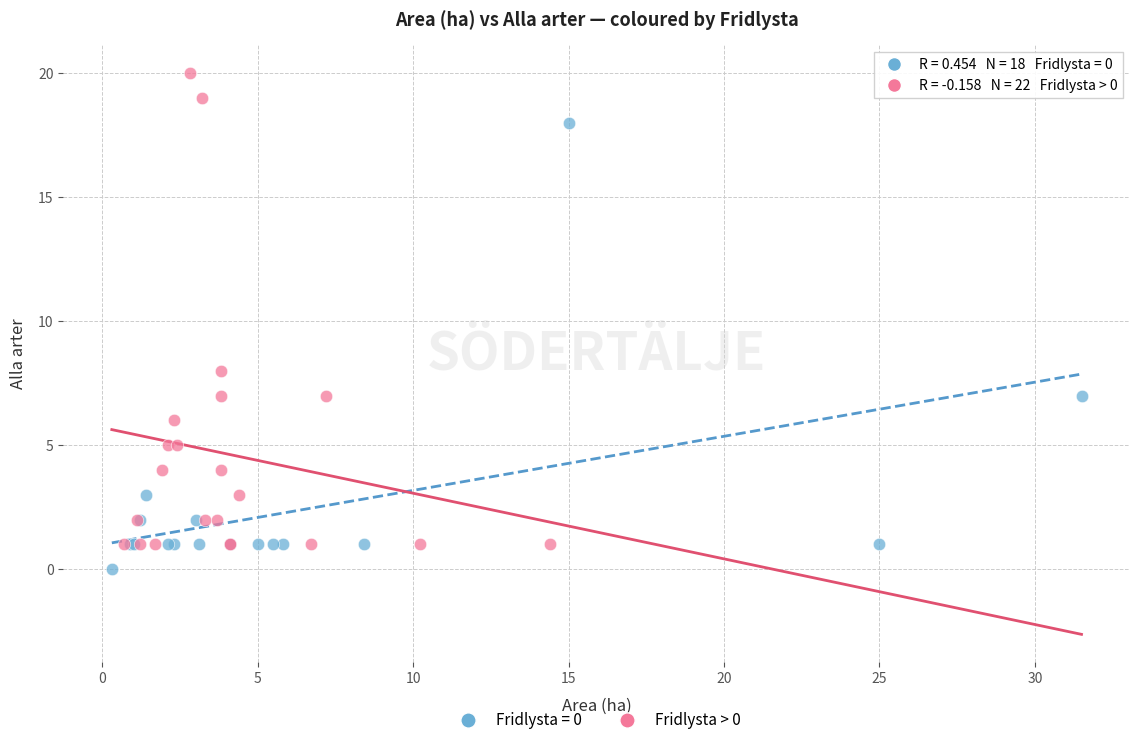

Which series reaches the minimum Y coordinate?

Fridlysta = 0